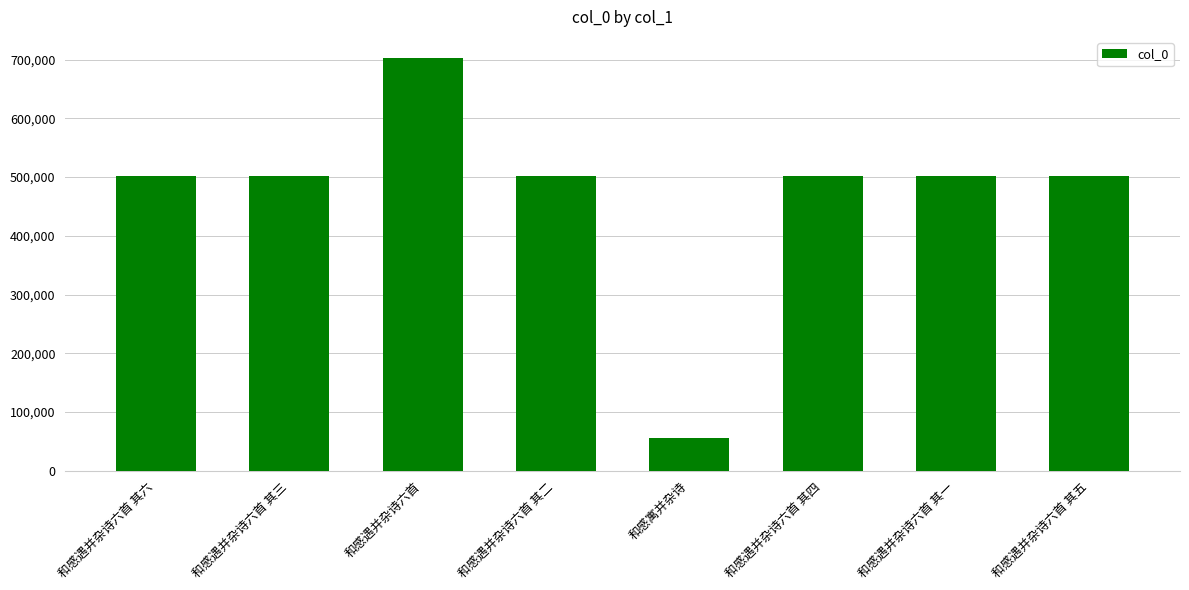

Where does the data first go above 501897?

和感遇并杂诗六首 其六